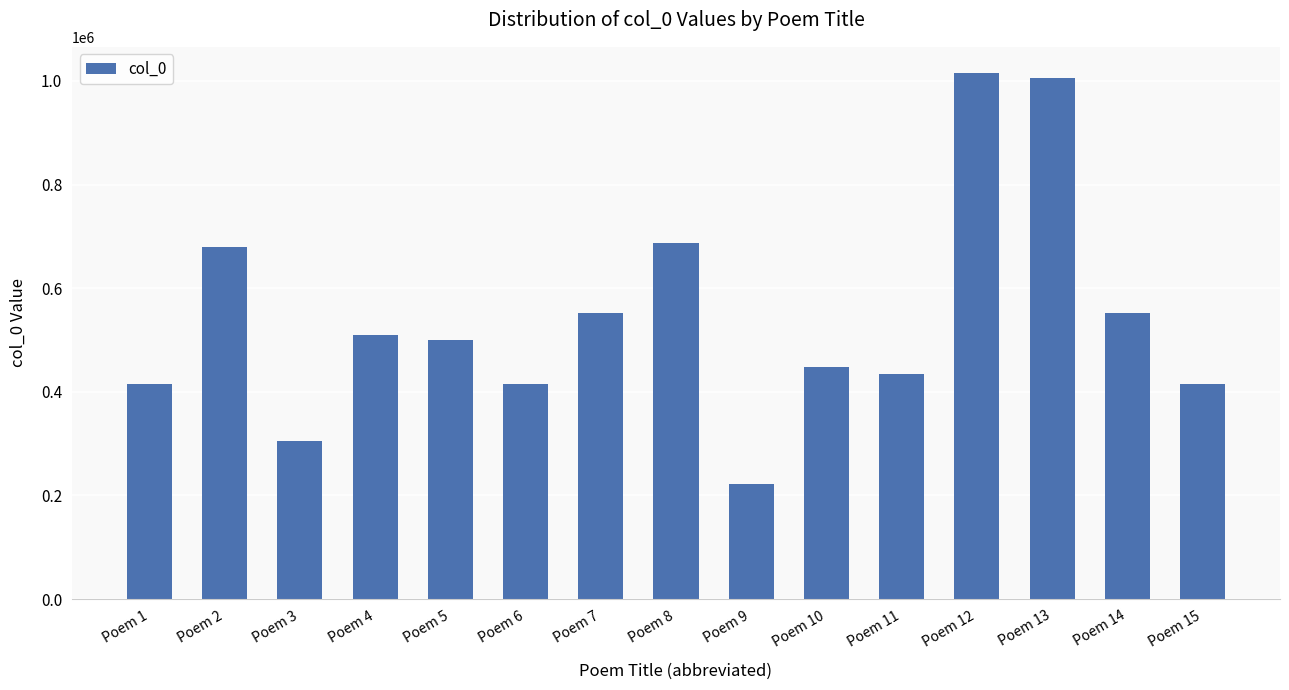

The value at Poem 11 is 433523. True or false?

True